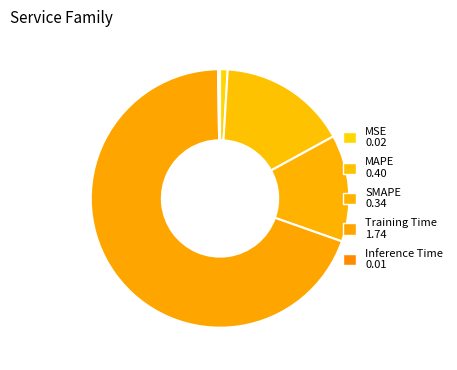

Which category has the smallest portion of the pie?

Inference Time